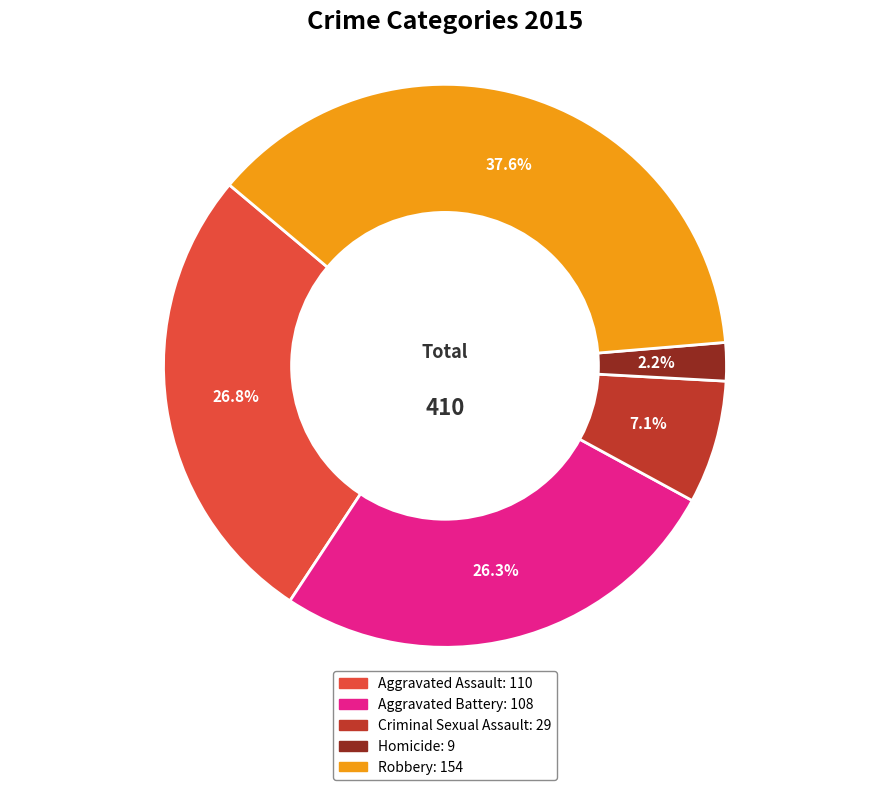

The Criminal Sexual Assault slice represents 7% of the pie. True or false?

True